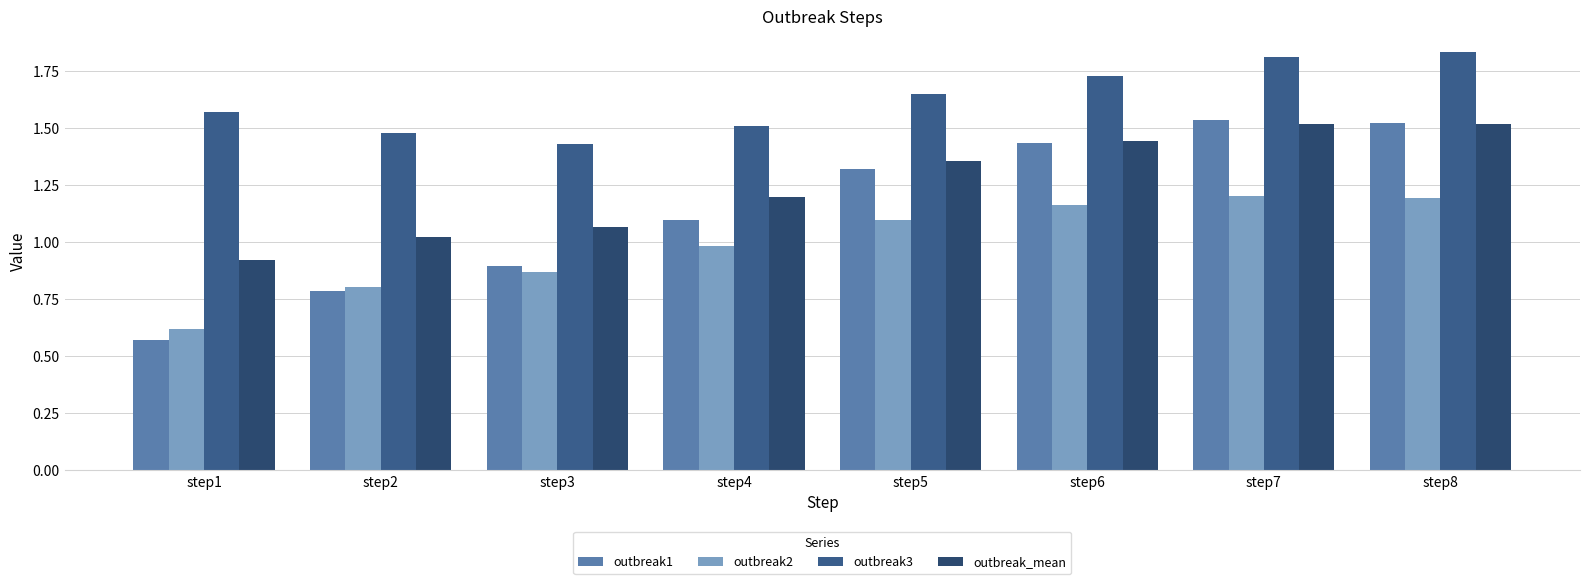

At which label does outbreak_mean reach its minimum?

step1